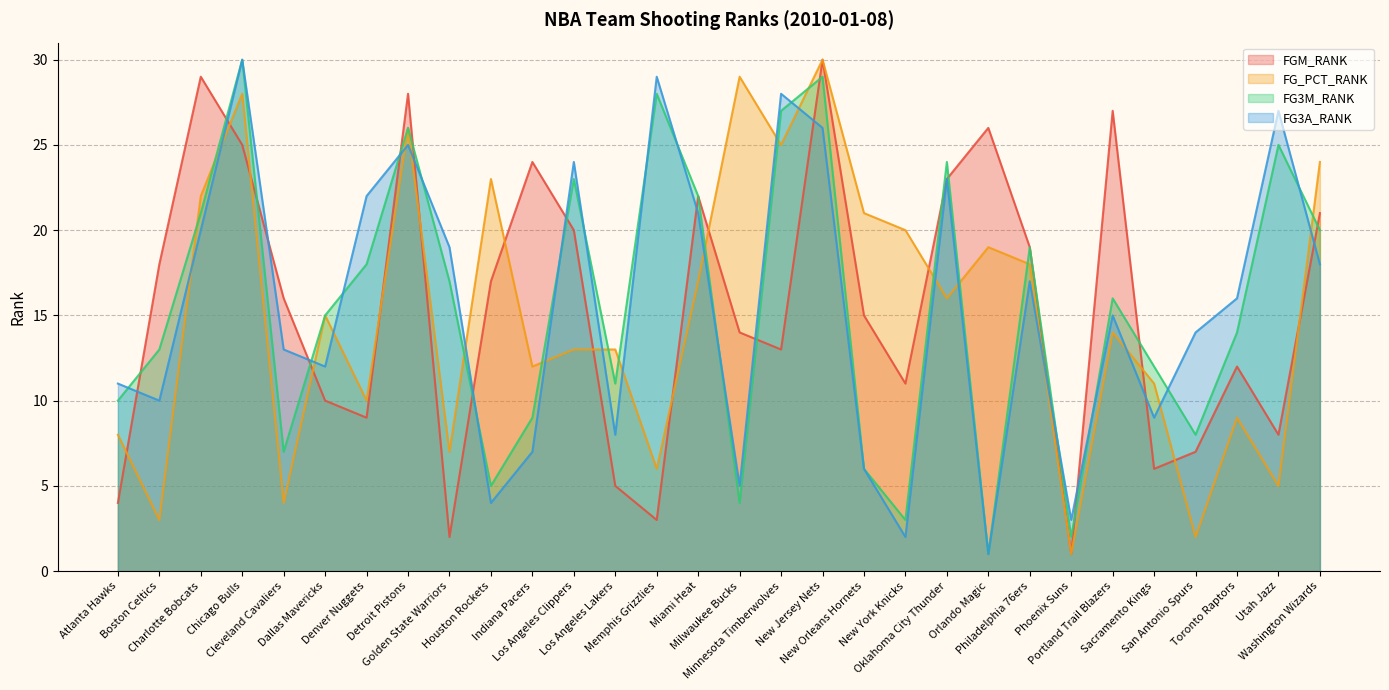

True or false: FG3M_RANK has a value of 6 at New Orleans Hornets.

True